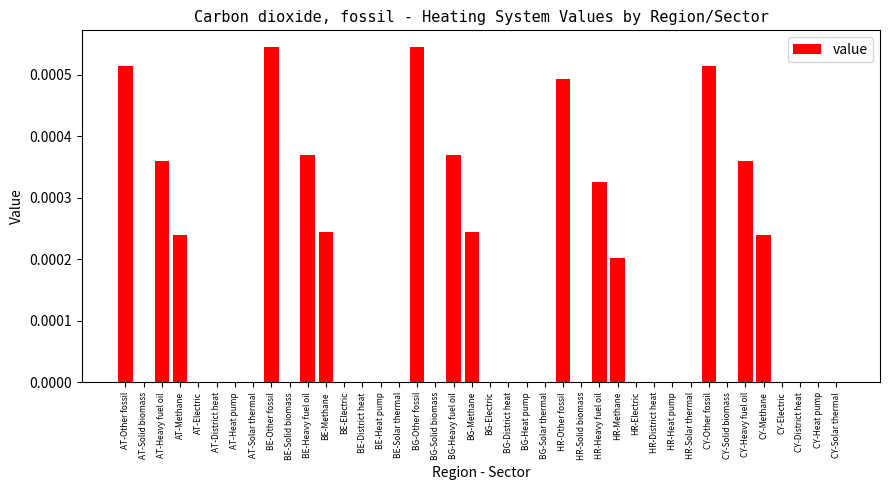

Count the number of data series in this chart.

1